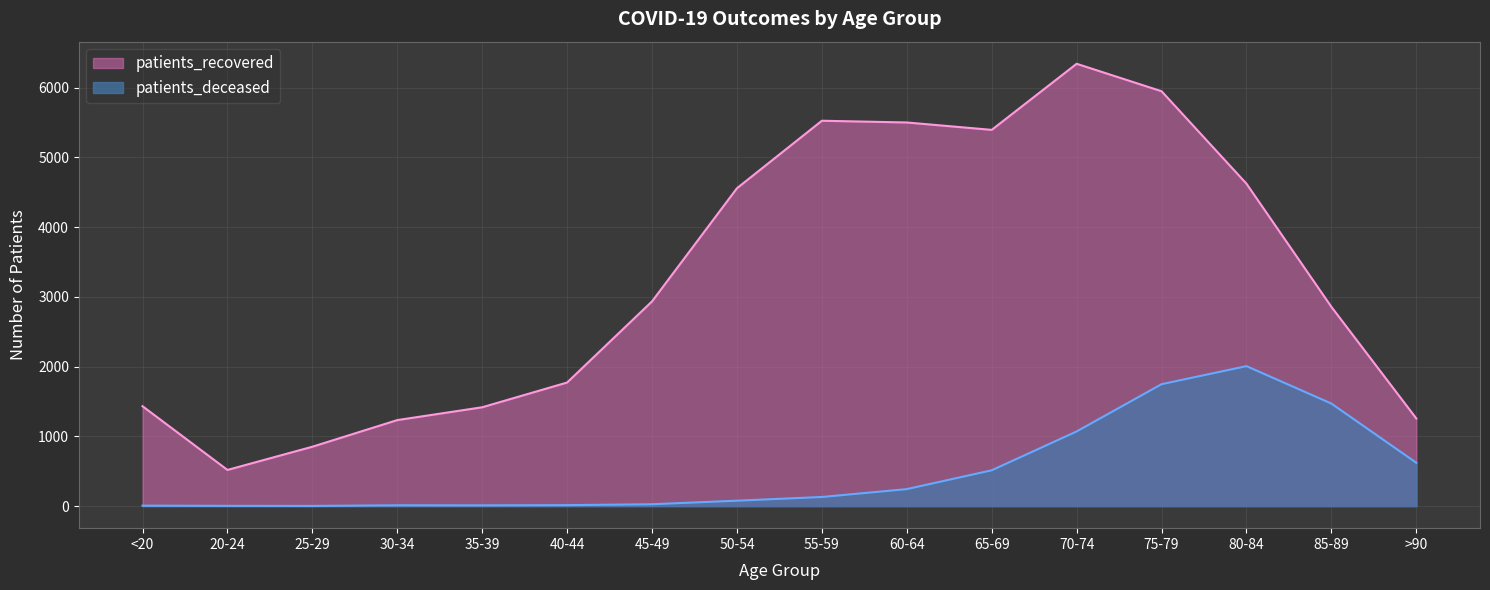

True or false: patients_recovered and patients_deceased cross at least once.

False